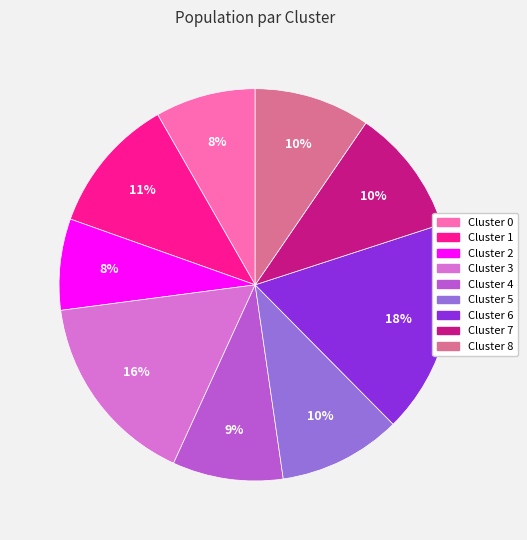

Is it true that Cluster 5 is 10% of the pie?

True